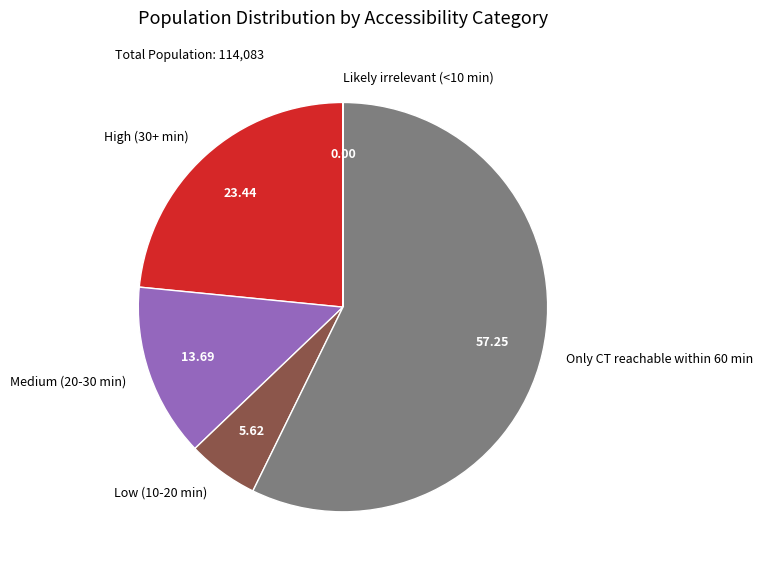

Does any single category account for the majority?

Yes